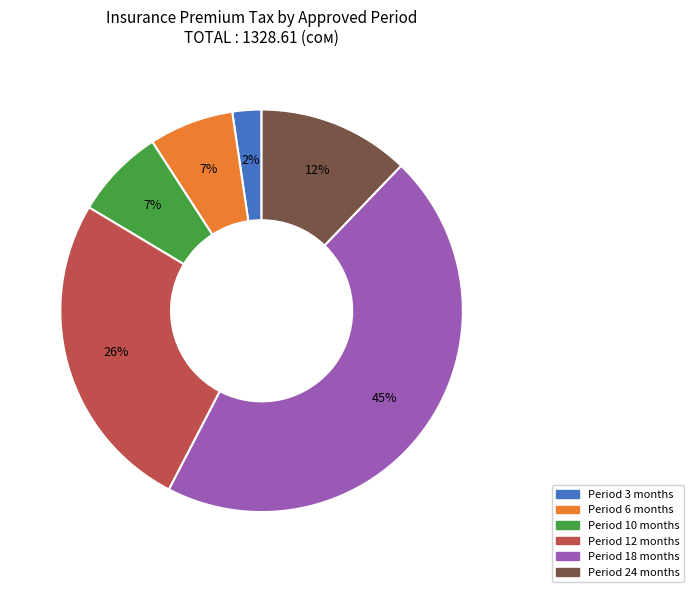

Which category has the biggest portion of the pie?

Period 18 months